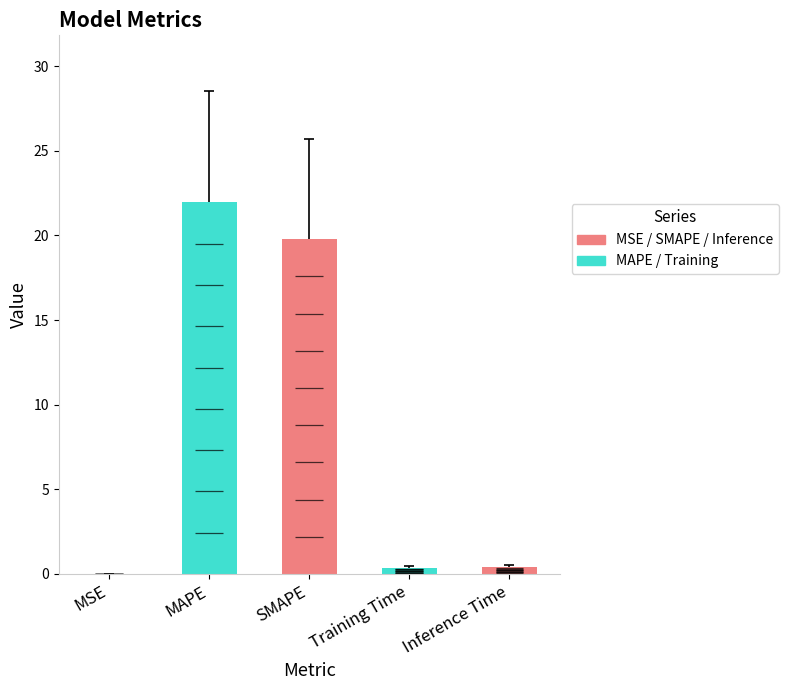

What is the average value?

8.5